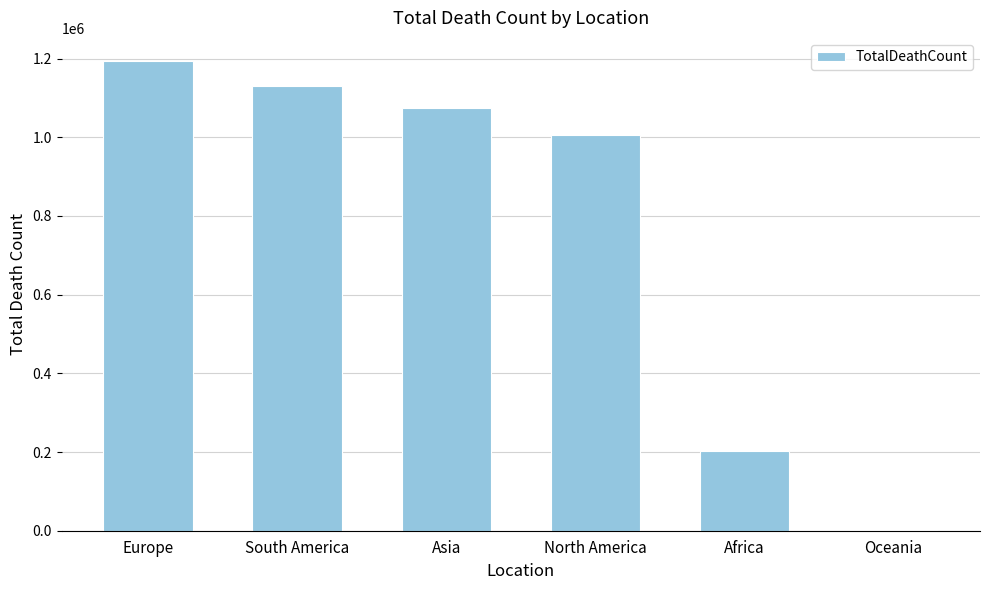

What is the greatest value displayed?

1193081